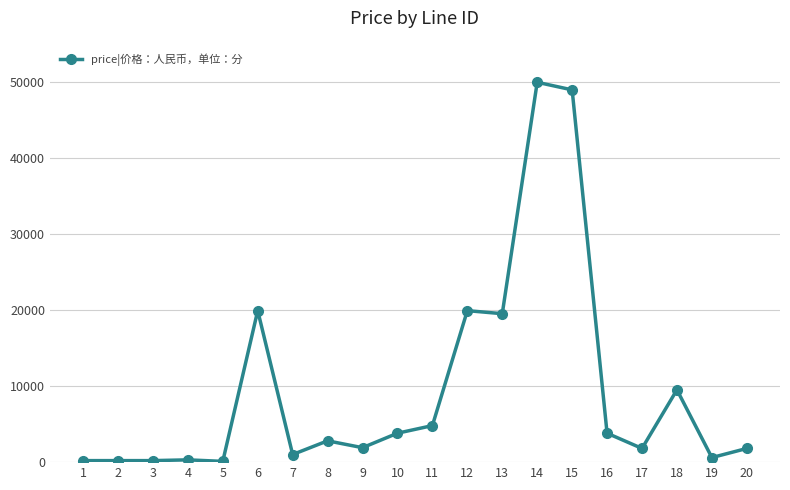

What is the greatest value displayed?

49900